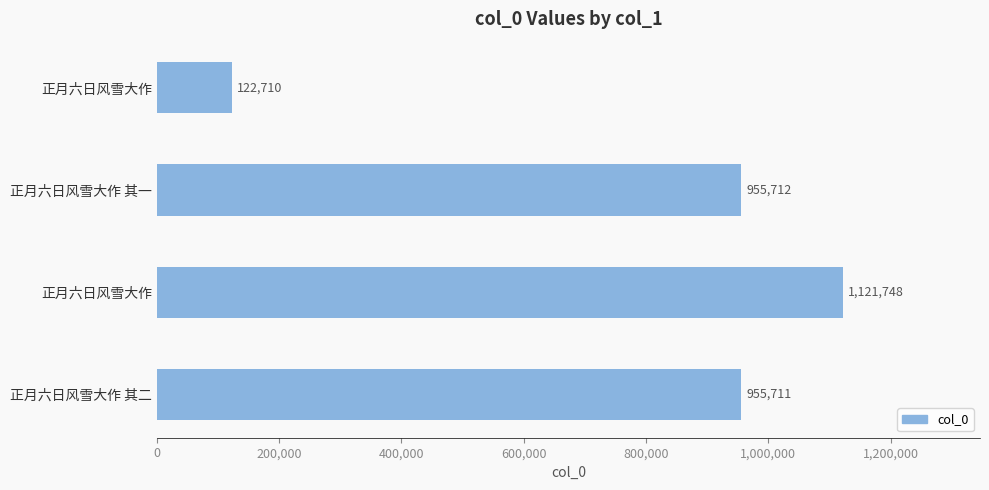

How many values are below 955712?

2